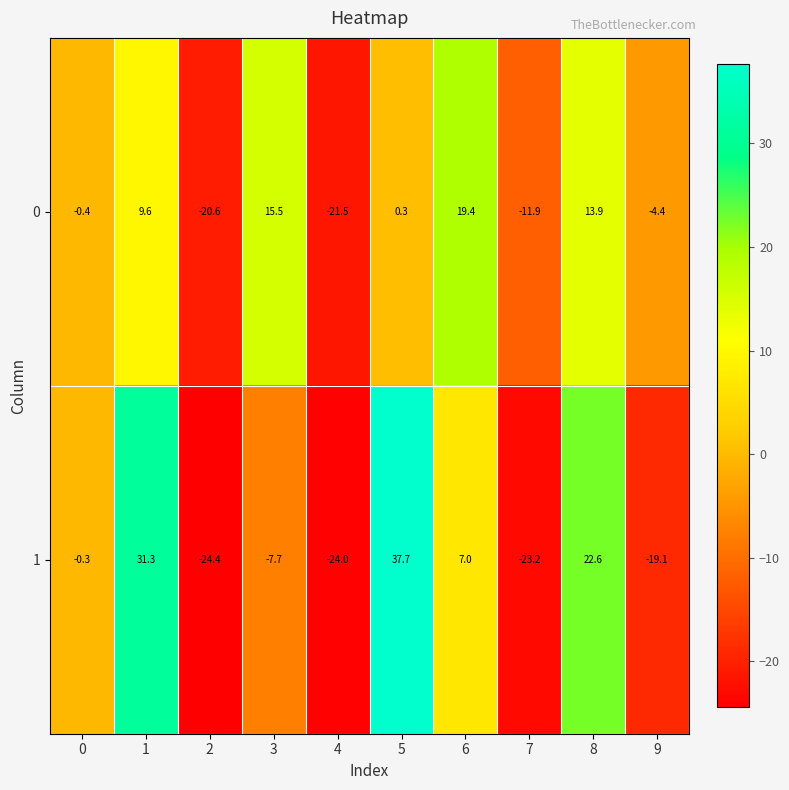

Reading left to right, what are all the values shown in this chart?

0: -0.4	9.6	-20.6	15.5	-21.5	0.3	19.4	-11.9	13.9	-4.4
1: -0.3	31.3	-24.4	-7.7	-24.0	37.7	7.0	-23.2	22.6	-19.1